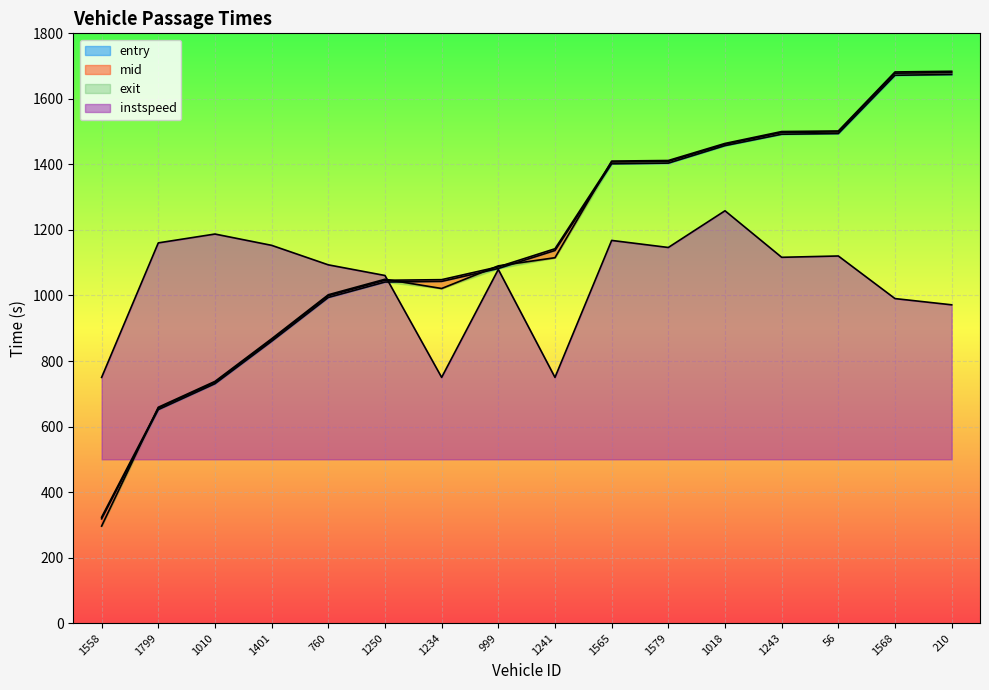

Where is the first local minimum for exit?

1234